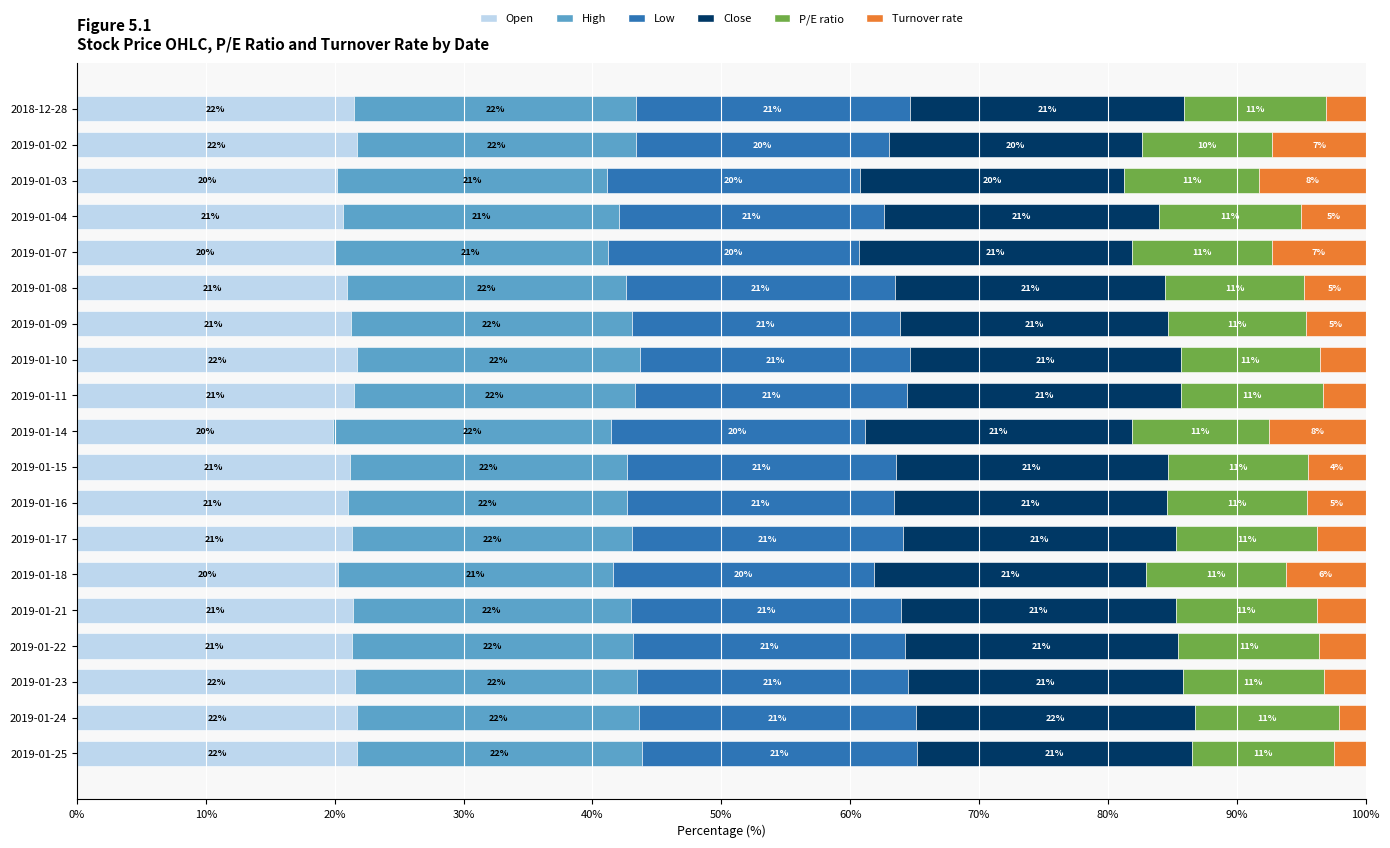

What is the minimum value for Open?

19.9